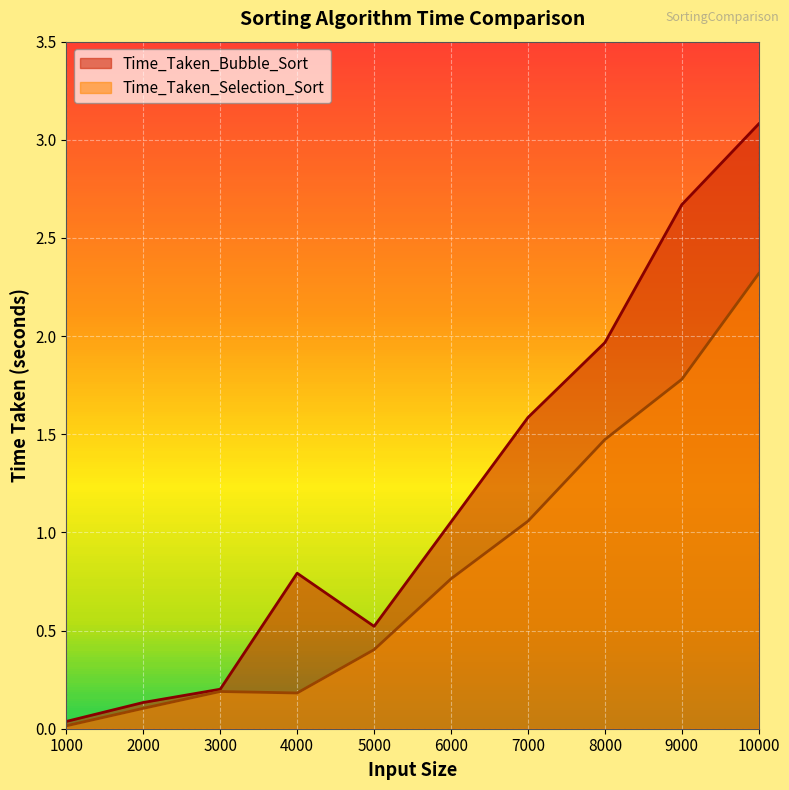

In Time_Taken_Selection_Sort, how many points are lower than both neighbors (excluding endpoints)?

1